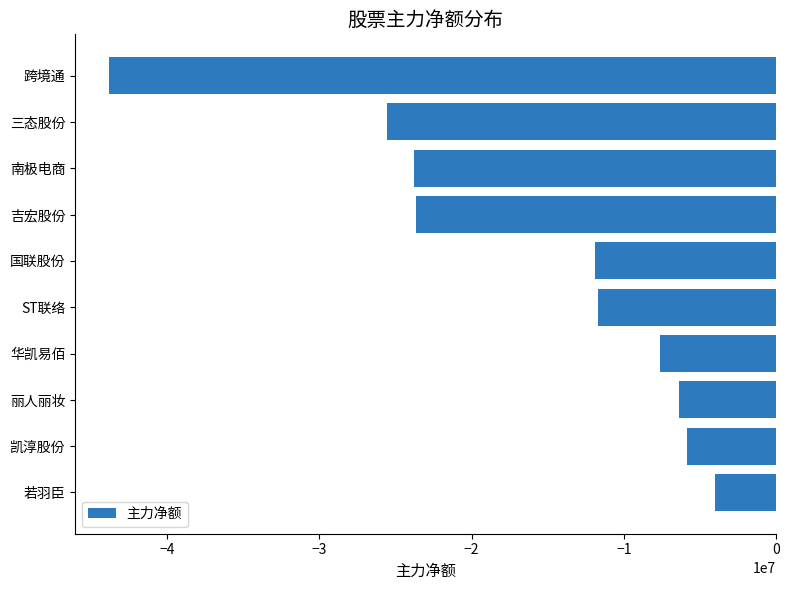

True or false: the data shows -10639984 at 华凯易佰.

False